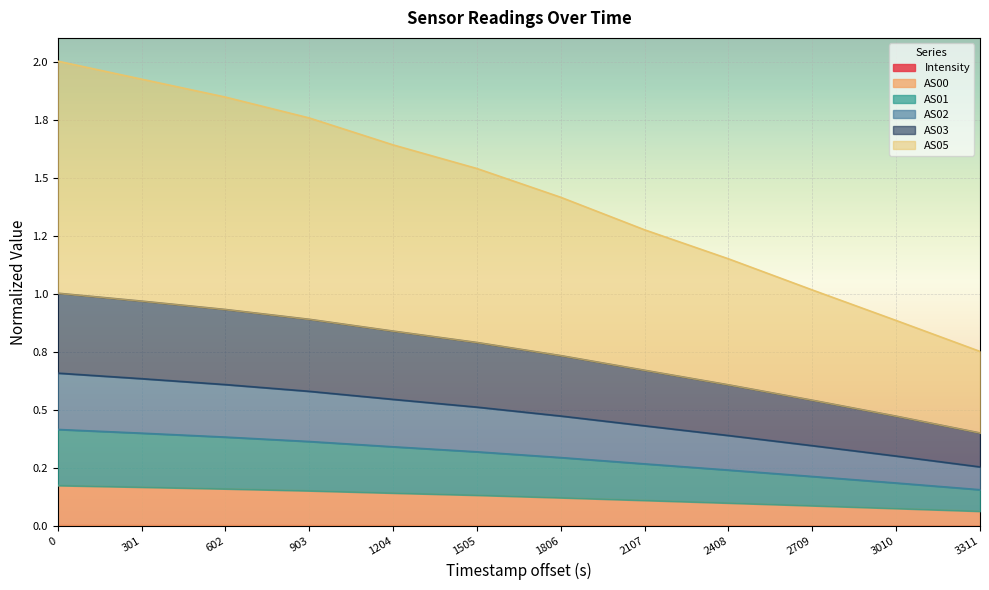

True or false: AS00 has more than 1 interior local peaks.

False